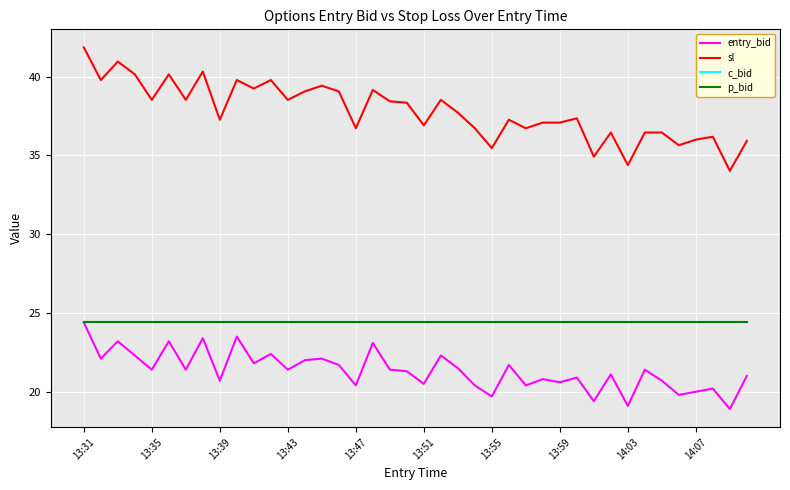

True or false: c_bid and entry_bid cross at least once.

False